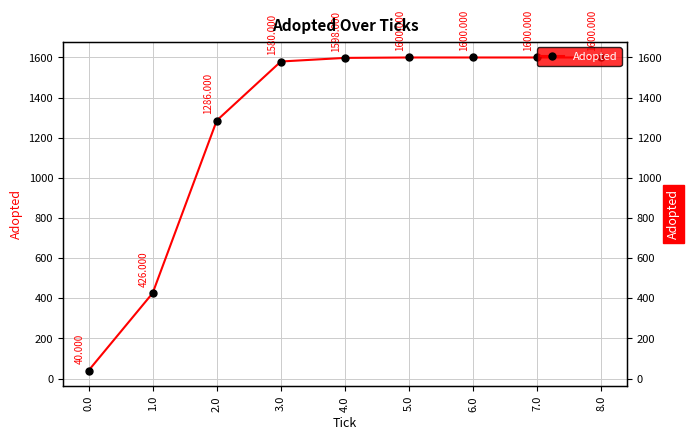

Rank the categories by value from lowest to highest.

0.0, 1.0, 2.0, 3.0, 4.0, 5.0, 6.0, 7.0, 8.0